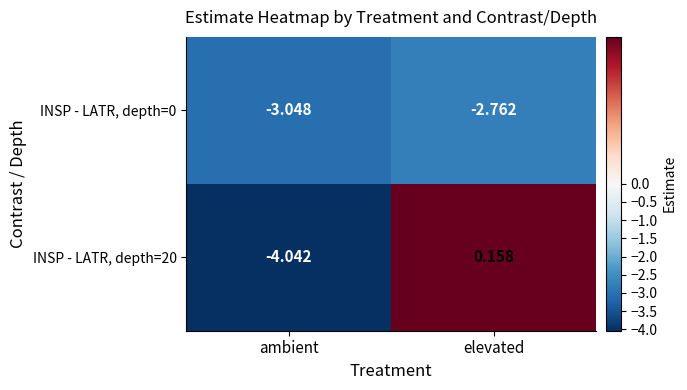

At which label does INSP - LATR, depth=0 reach its peak?

elevated